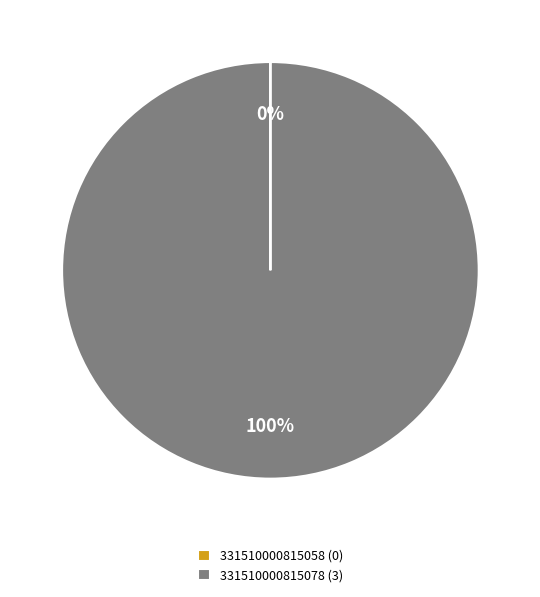

True or false: 331510000815078 (3) accounts for 100% of the total.

True